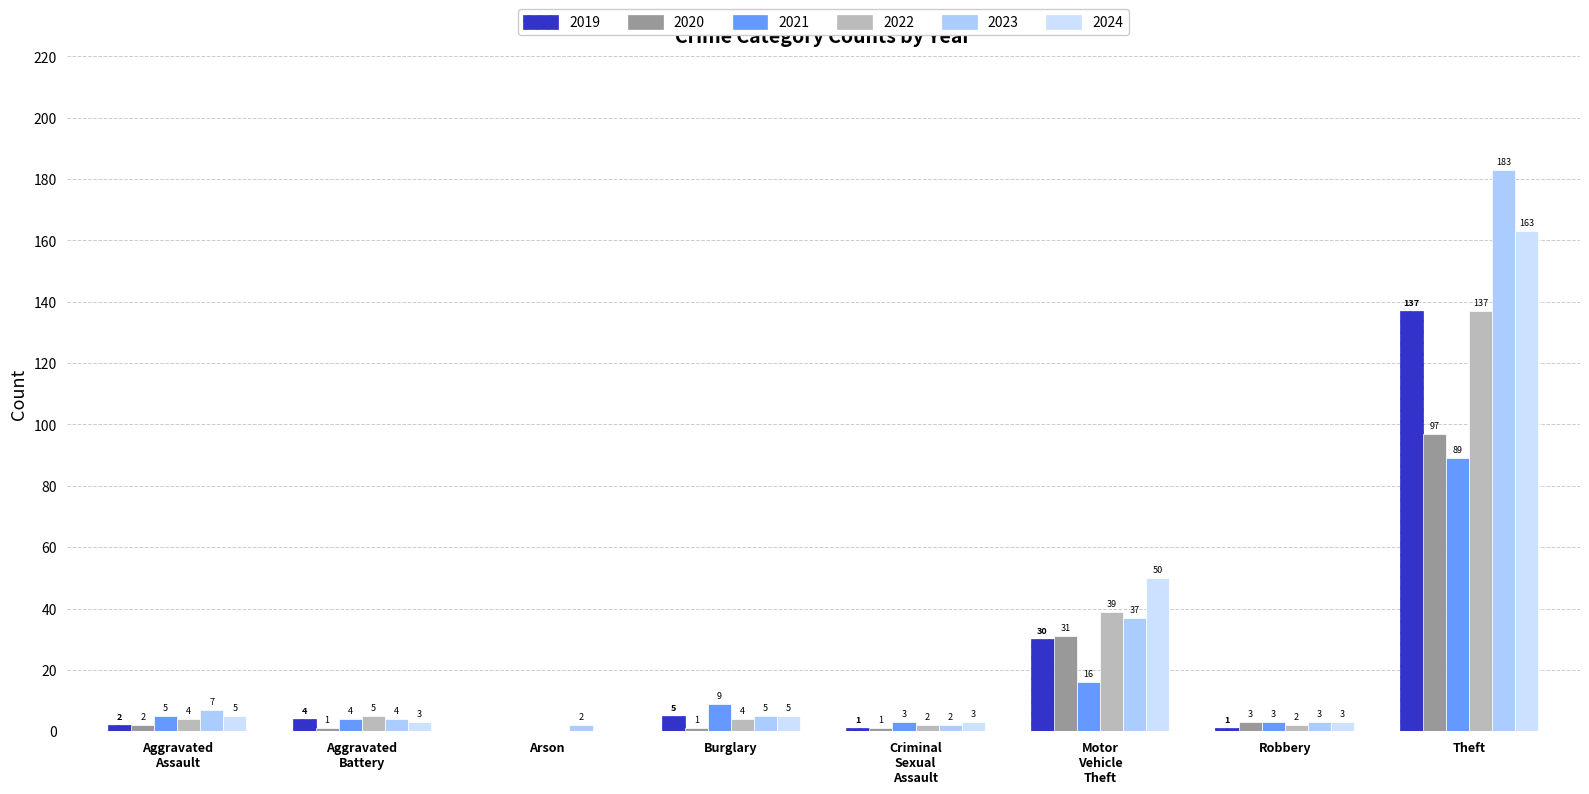

How many series are shown in this chart?

6